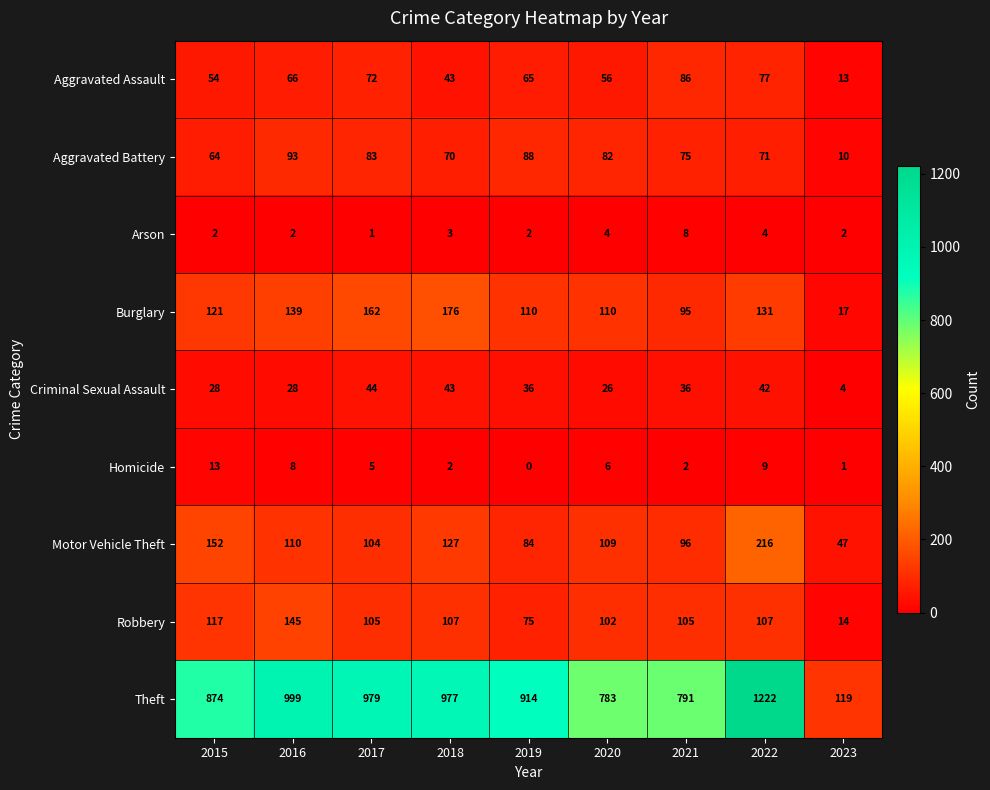

What is the average value of the Aggravated Battery series?

71